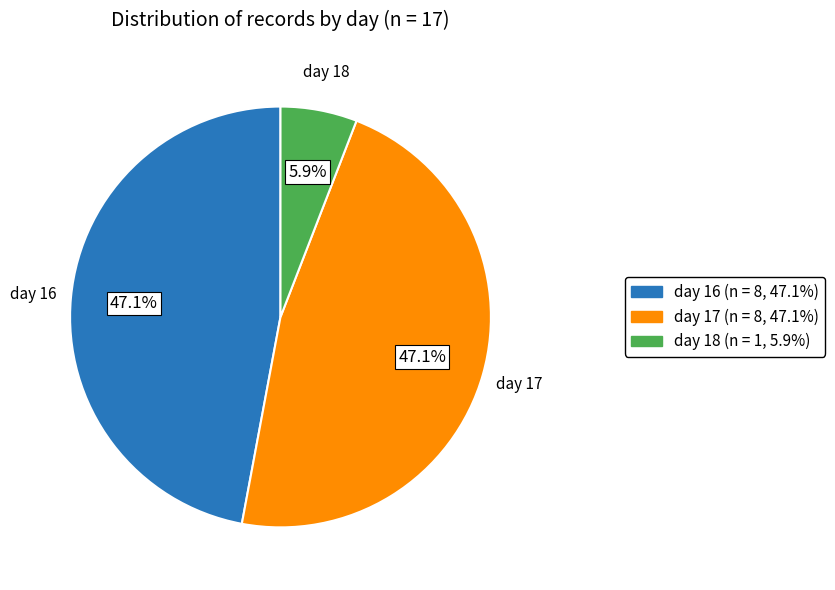

What portion of the pie excludes day 16?

52.9%